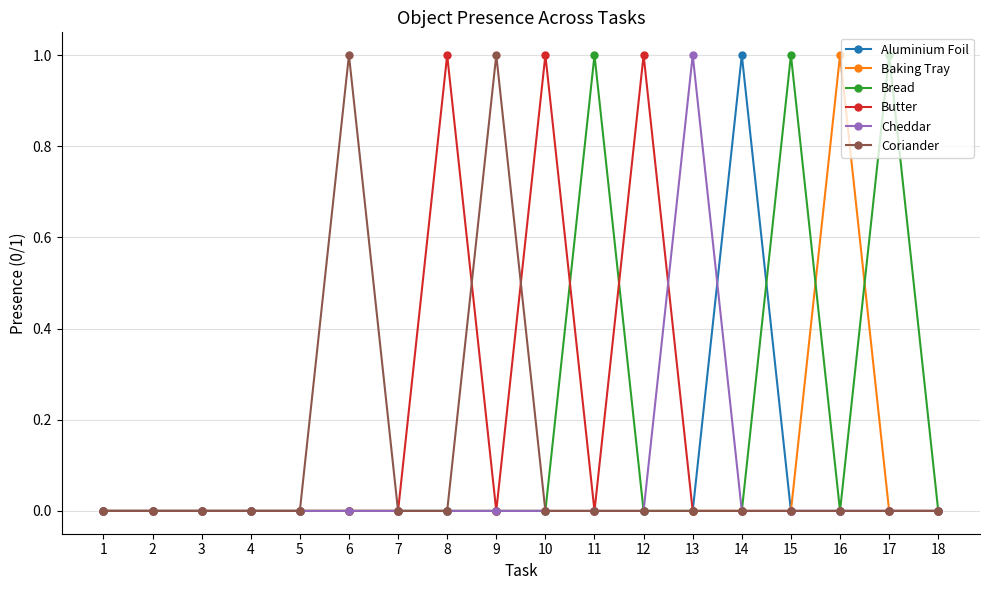

What is the difference between the second highest and minimum values in the Coriander series?

1